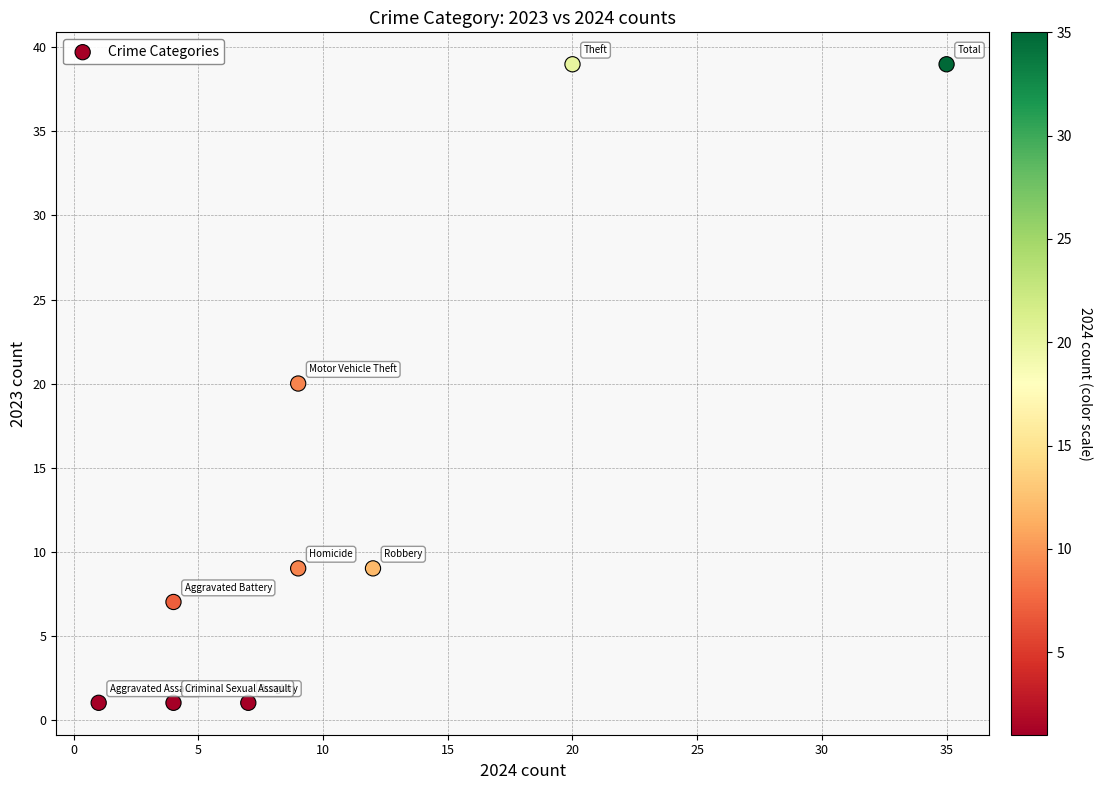

What is the range of Y values (max minus min)?

38